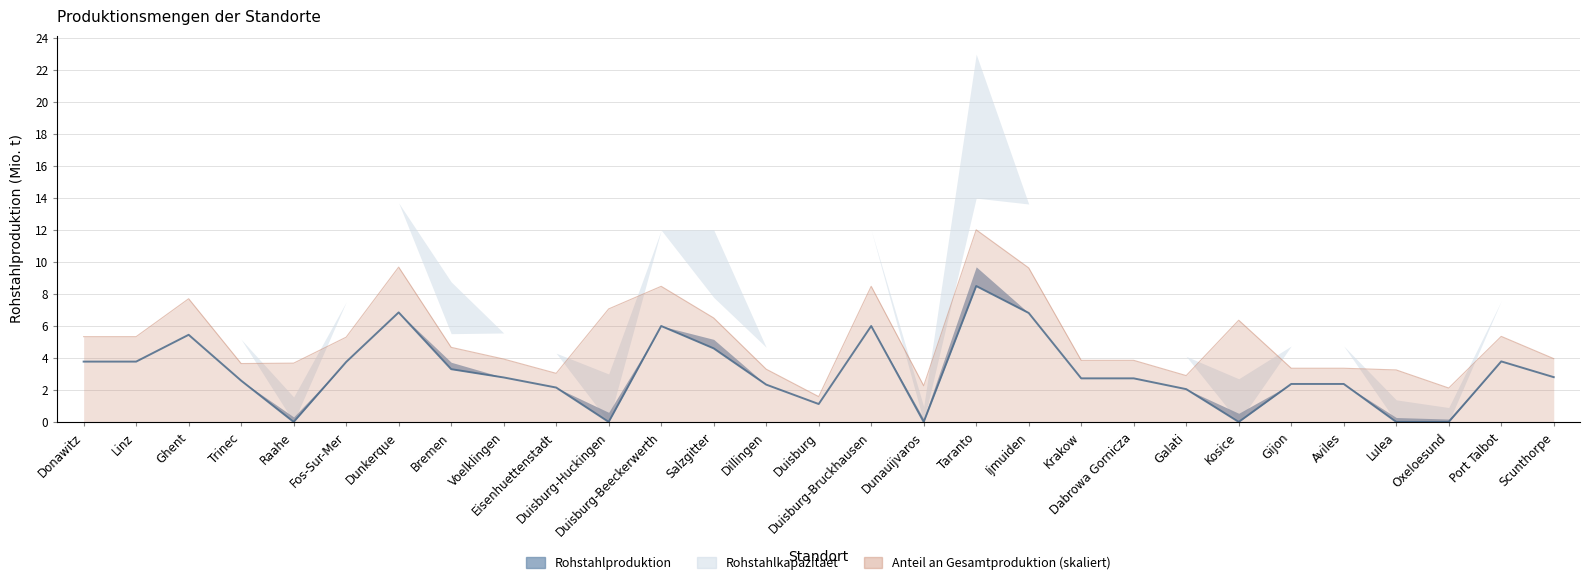

At which label does Rohstahlproduktion reach its minimum?

Raahe